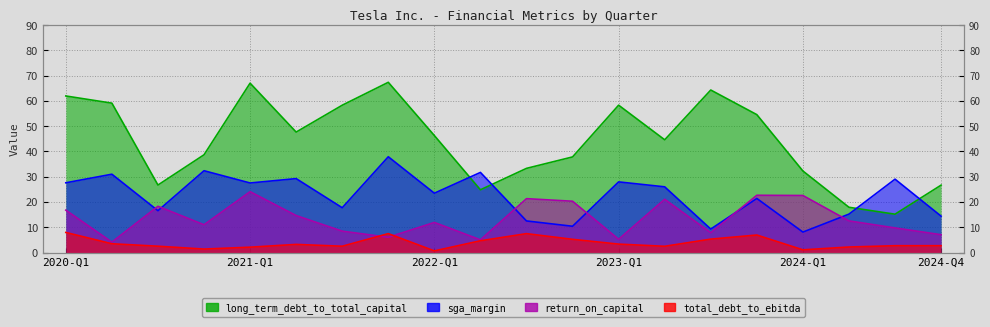

What is the difference between the long_term_debt_to_total_capital values at 2023-Q2 and 2021-Q3?

13.7